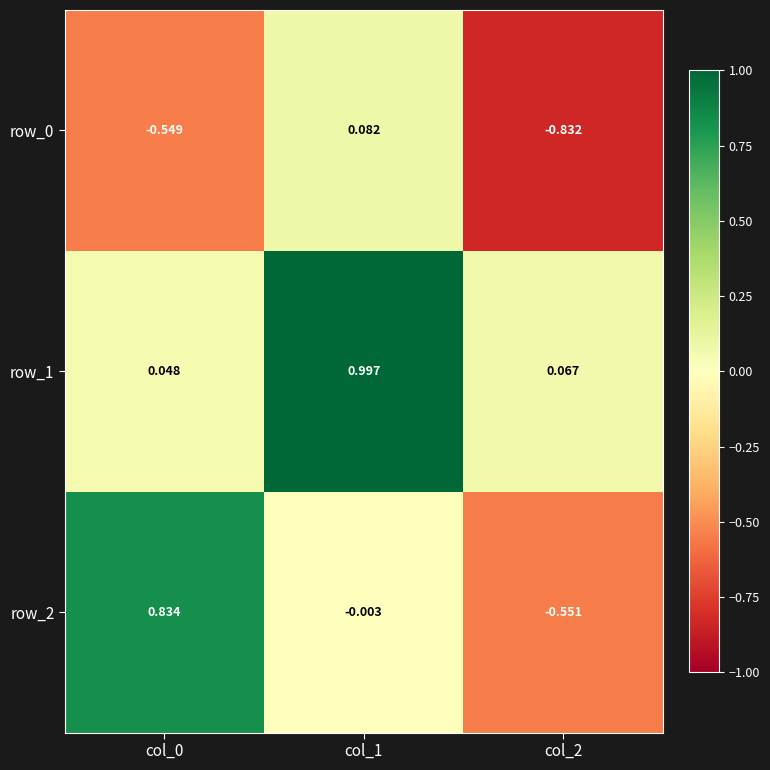

What is the difference between the highest and lowest values at col_0?

1.4